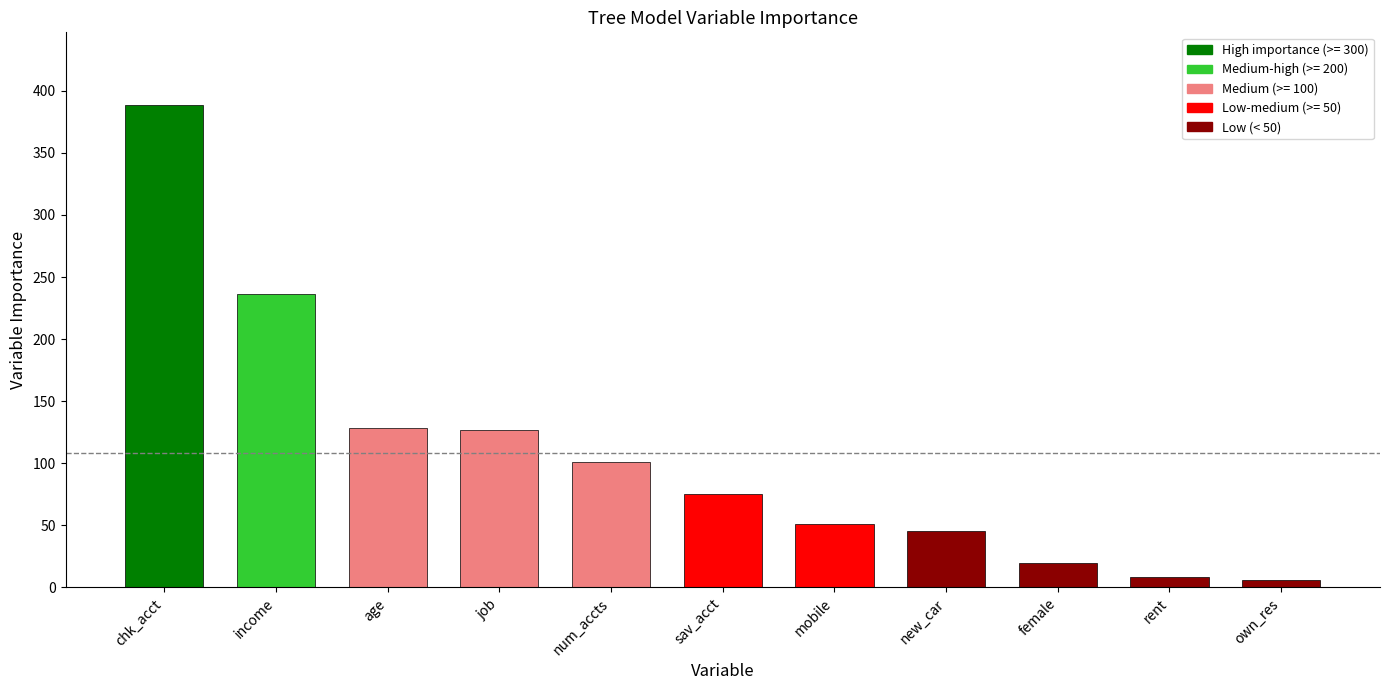

Does the chart contain stacked bars?

No